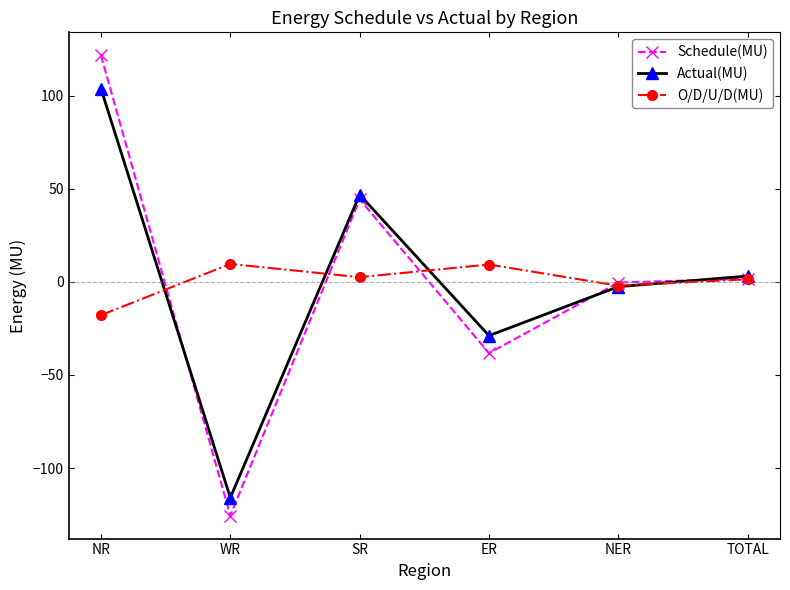

What is the average value of the Actual(MU) series?

1.0